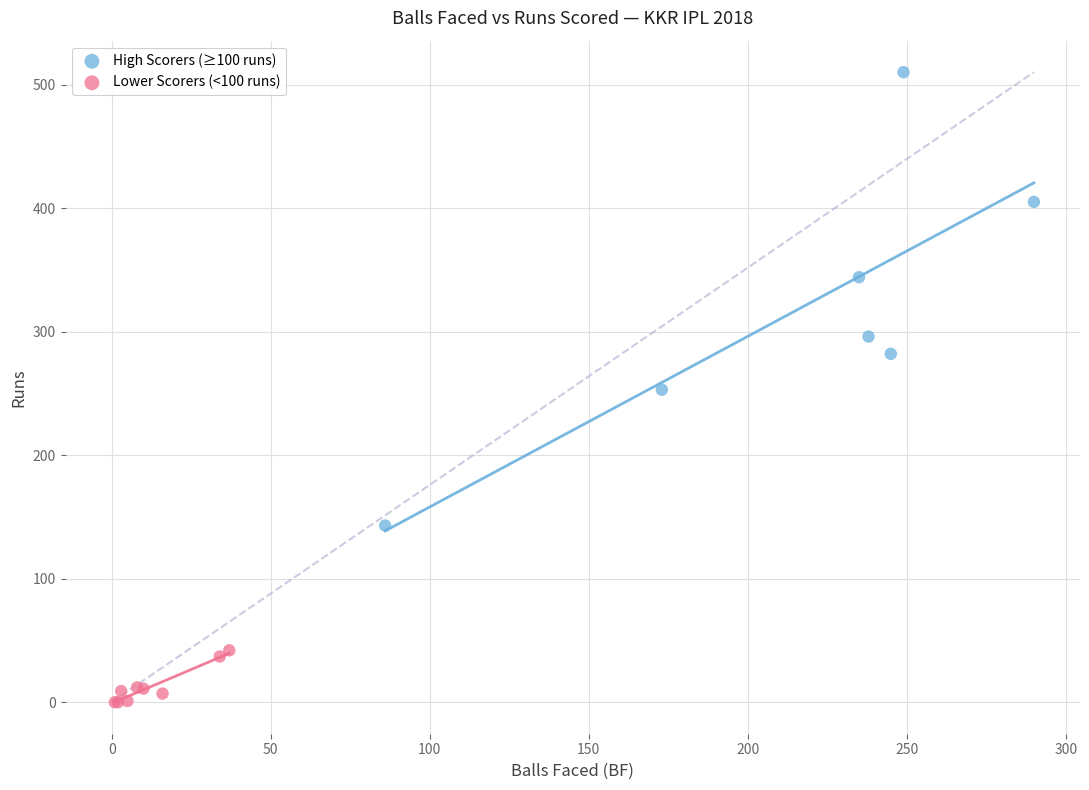

Which series contains the highest Y value?

High Scorers (≥100 runs)